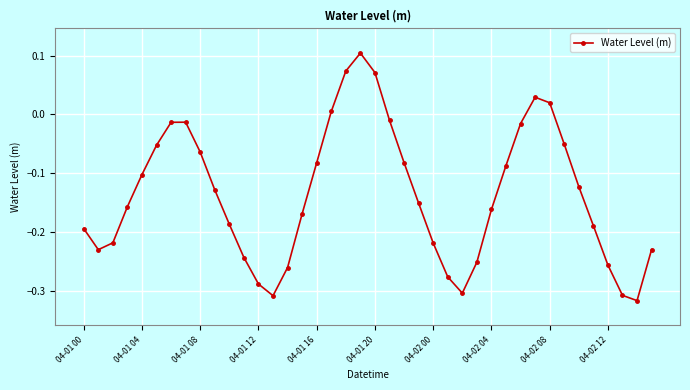

How many positive values are there?

6